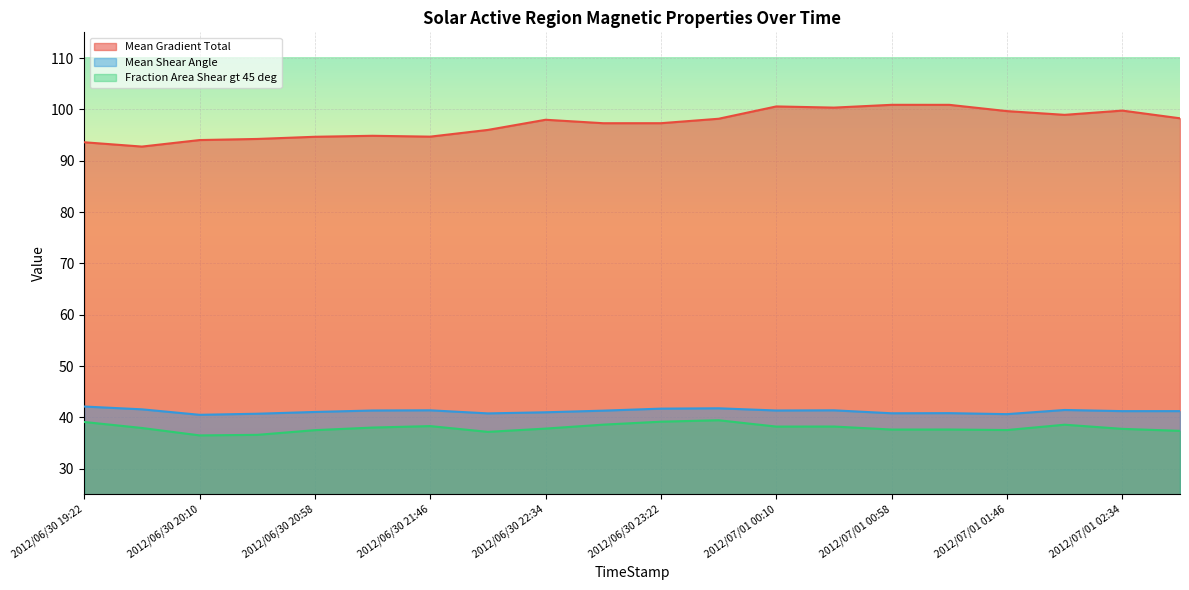

Count the number of categories in the chart.

20